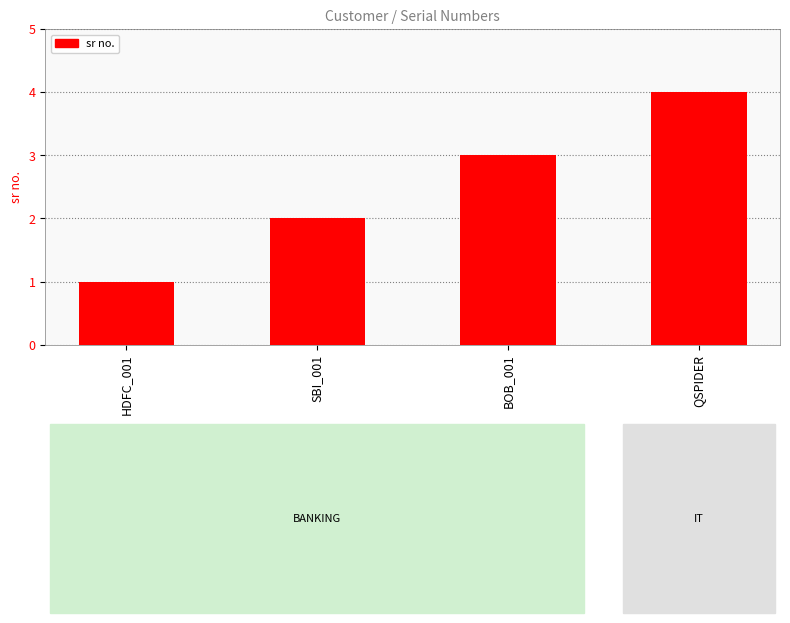

What is the difference between the maximum and minimum values?

3